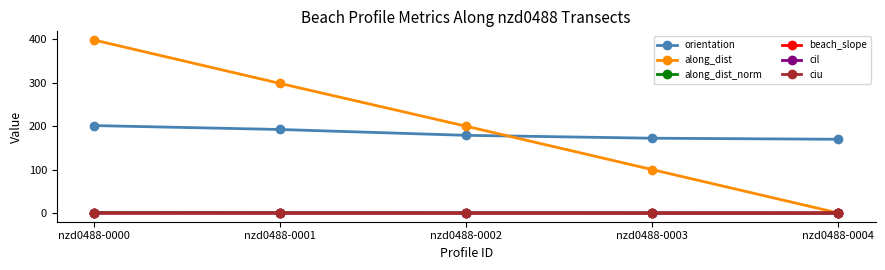

Which series has the largest range (max minus min)?

along_dist